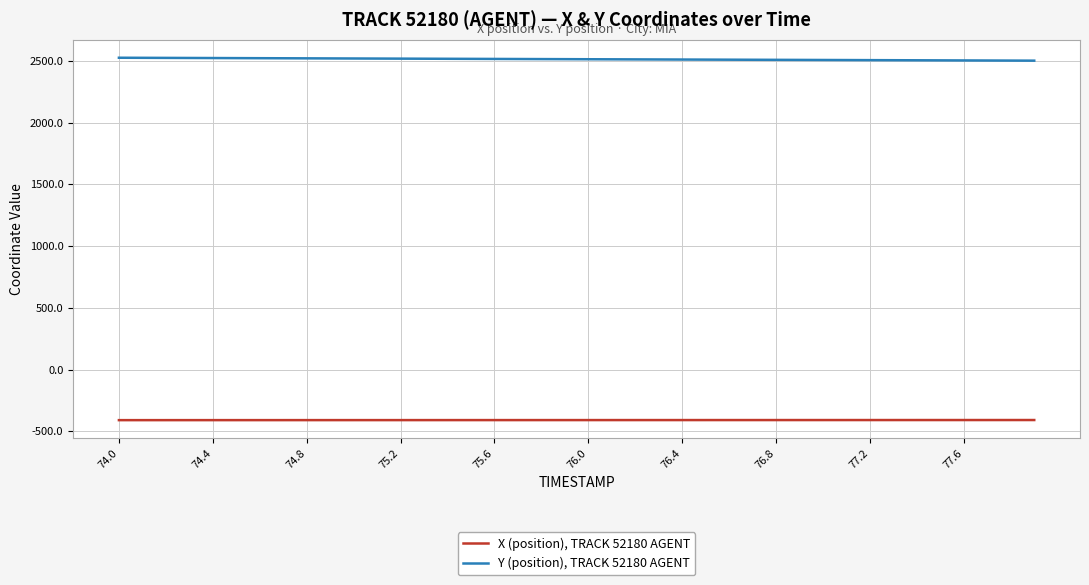

What is the average value of the Y (position), TRACK 52180 AGENT series?

2513.7